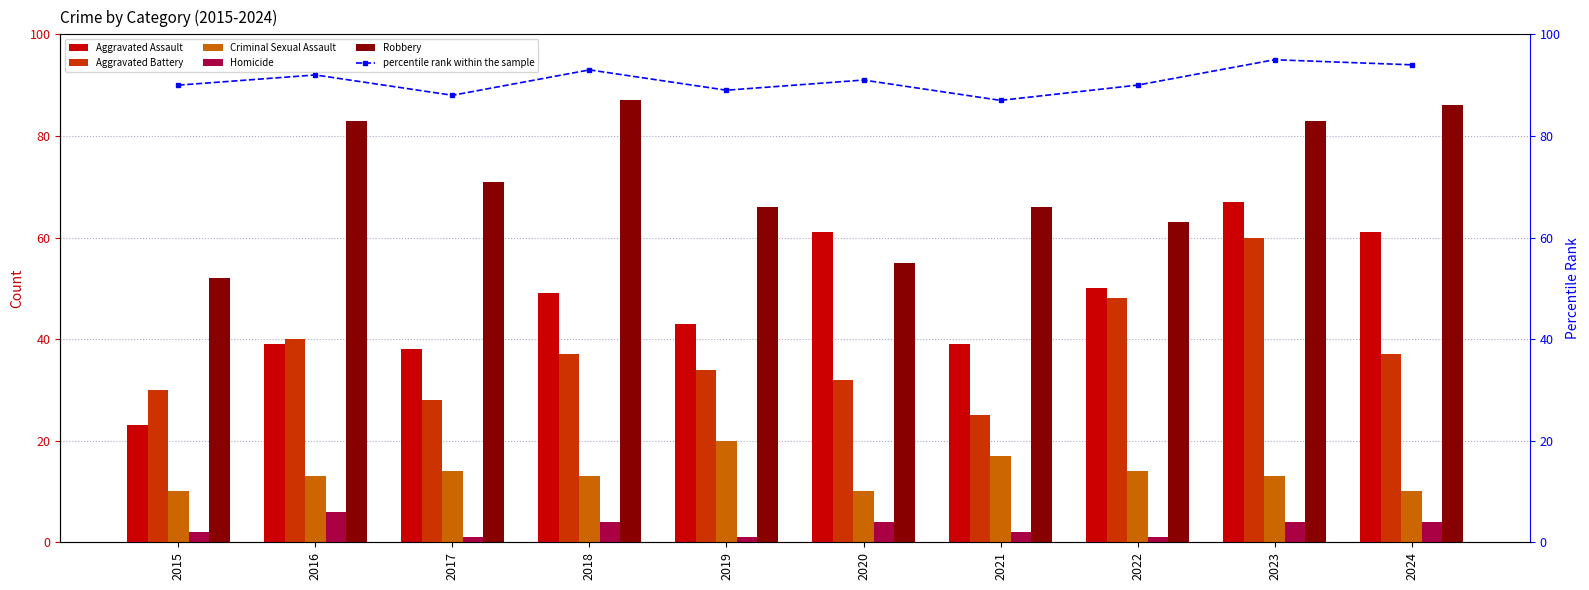

What is the value of the Aggravated Battery bar at the 10th from the left?

37